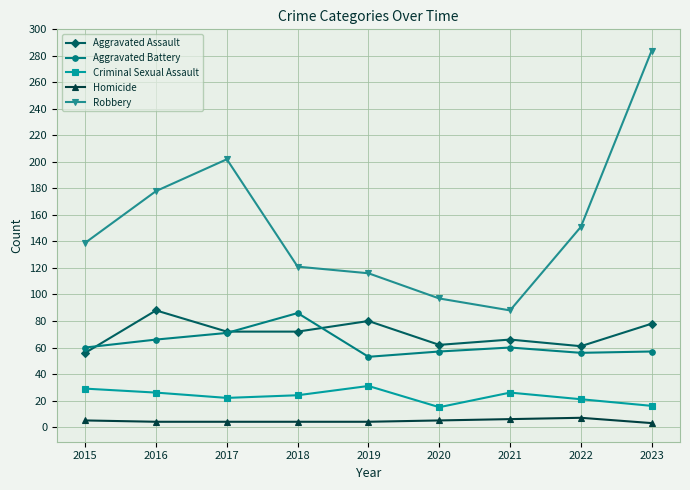

What is the sum of the Criminal Sexual Assault values at 2016 and 2021?

52